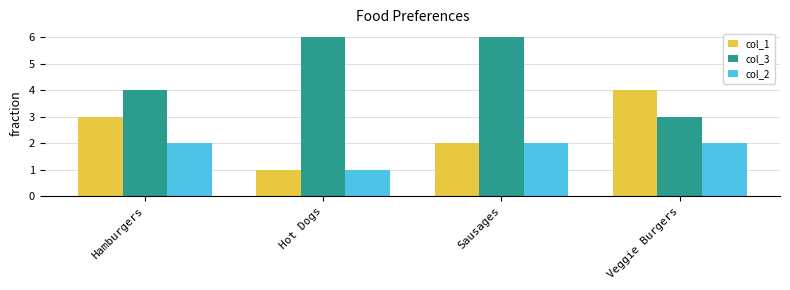

What is the difference between the highest and lowest values at Hot Dogs?

5